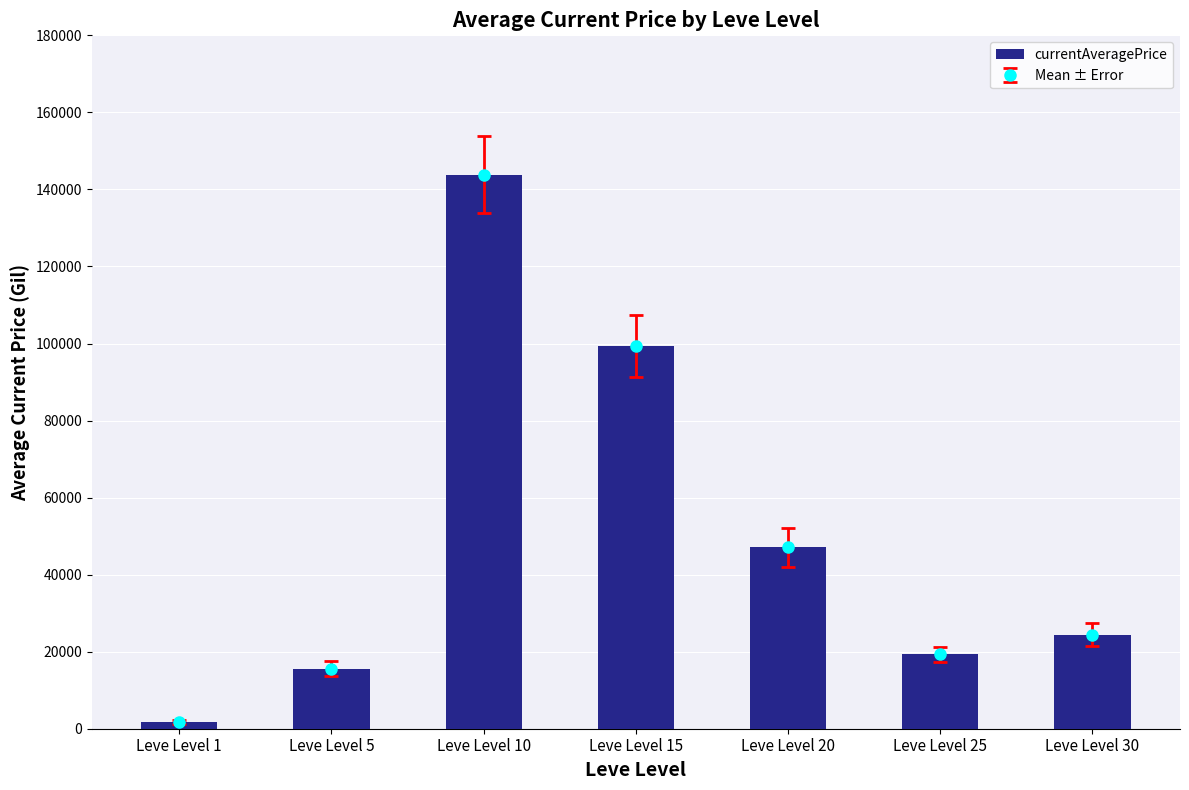

Which label corresponds to the largest value in the chart?

Leve Level 10